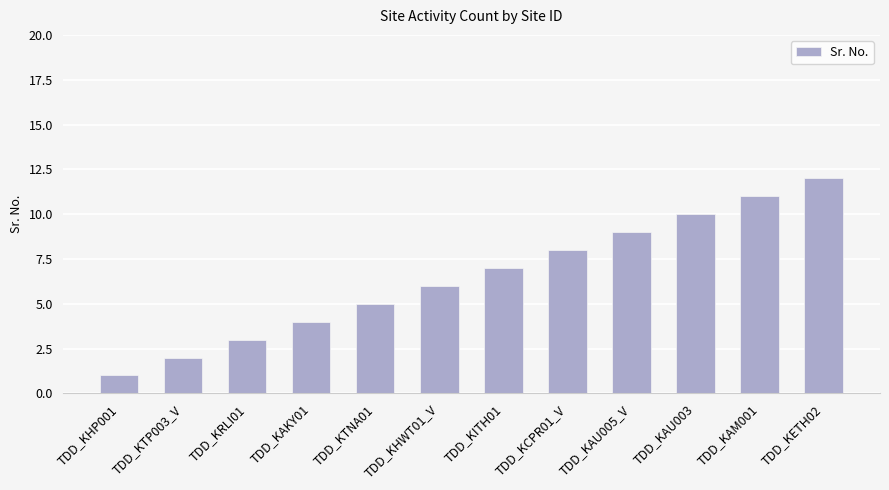

Between TDD_KAM001 and TDD_KTNA01, which is larger?

TDD_KAM001